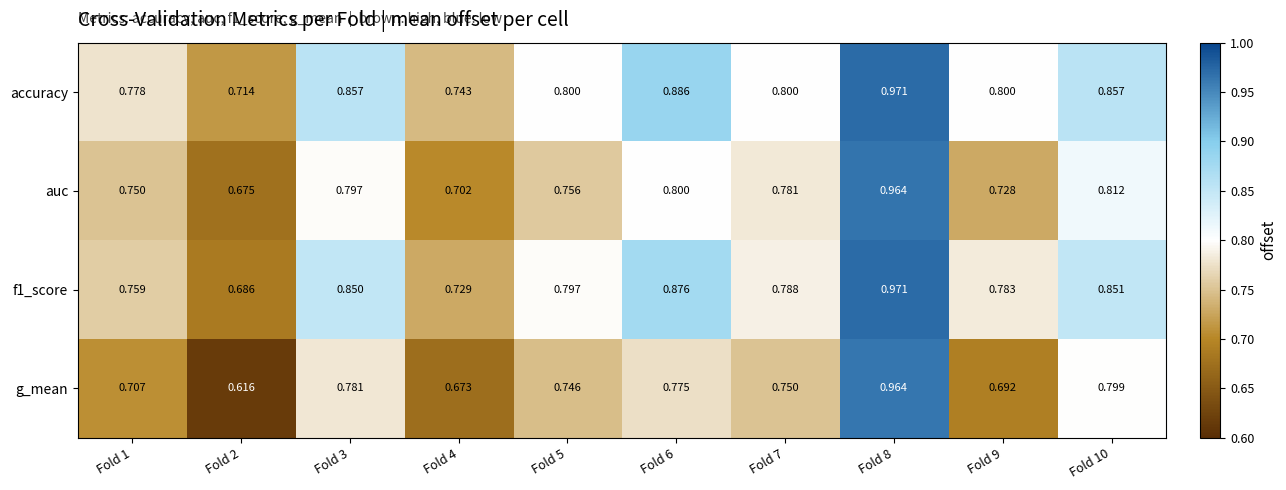

Which series has the widest spread of values?

g_mean